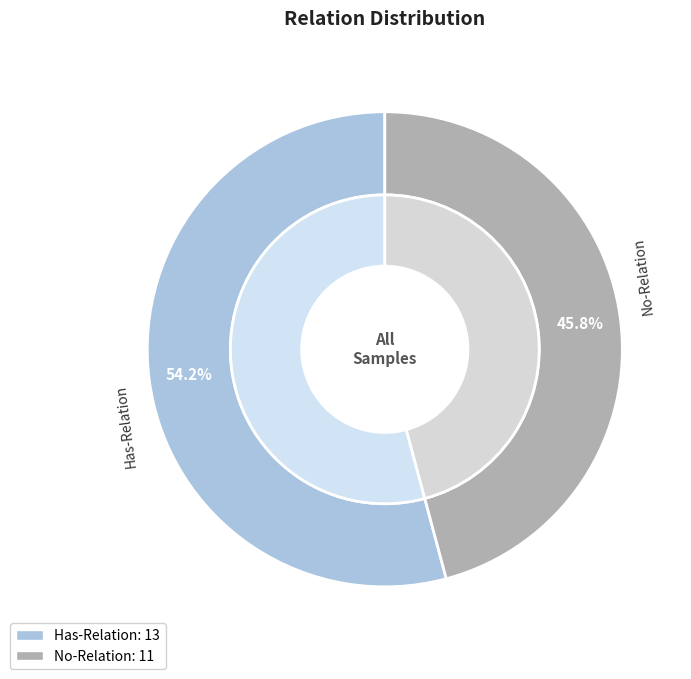

Is Has-Relation the majority of the pie?

Yes